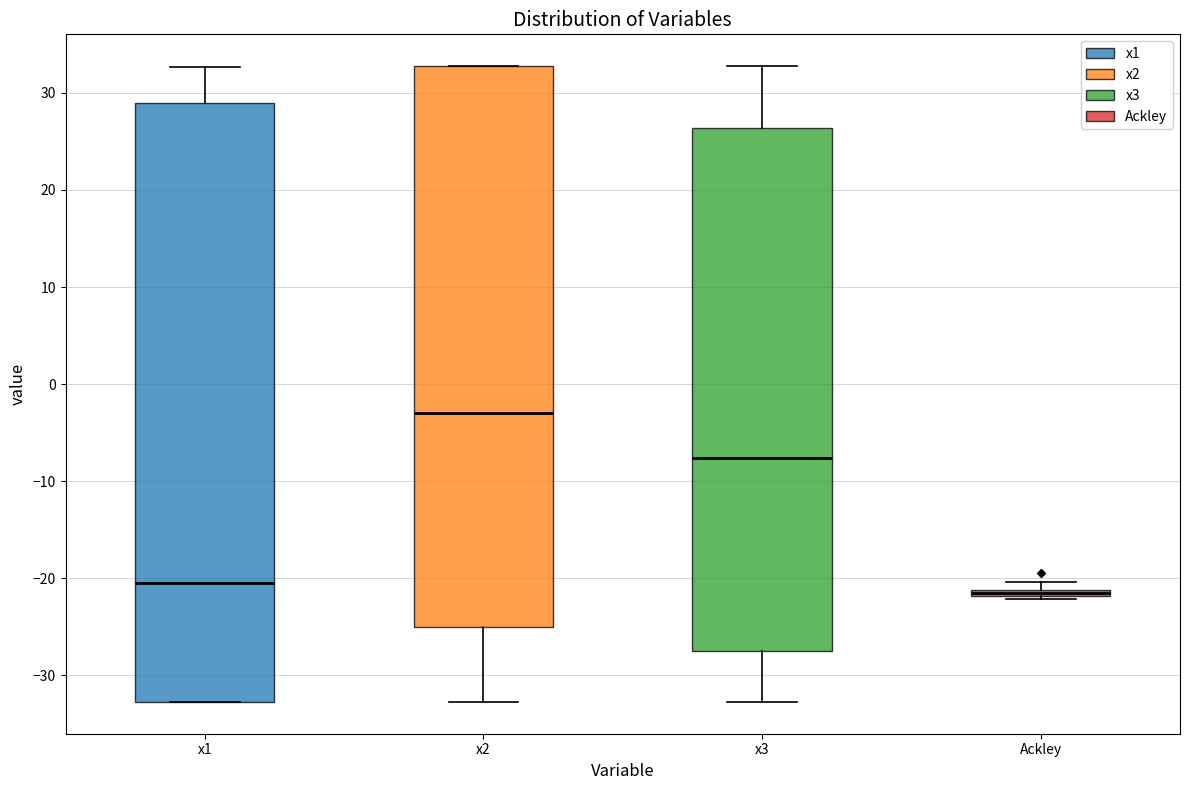

Which box is the tallest, from its lower edge to its upper edge?

x1